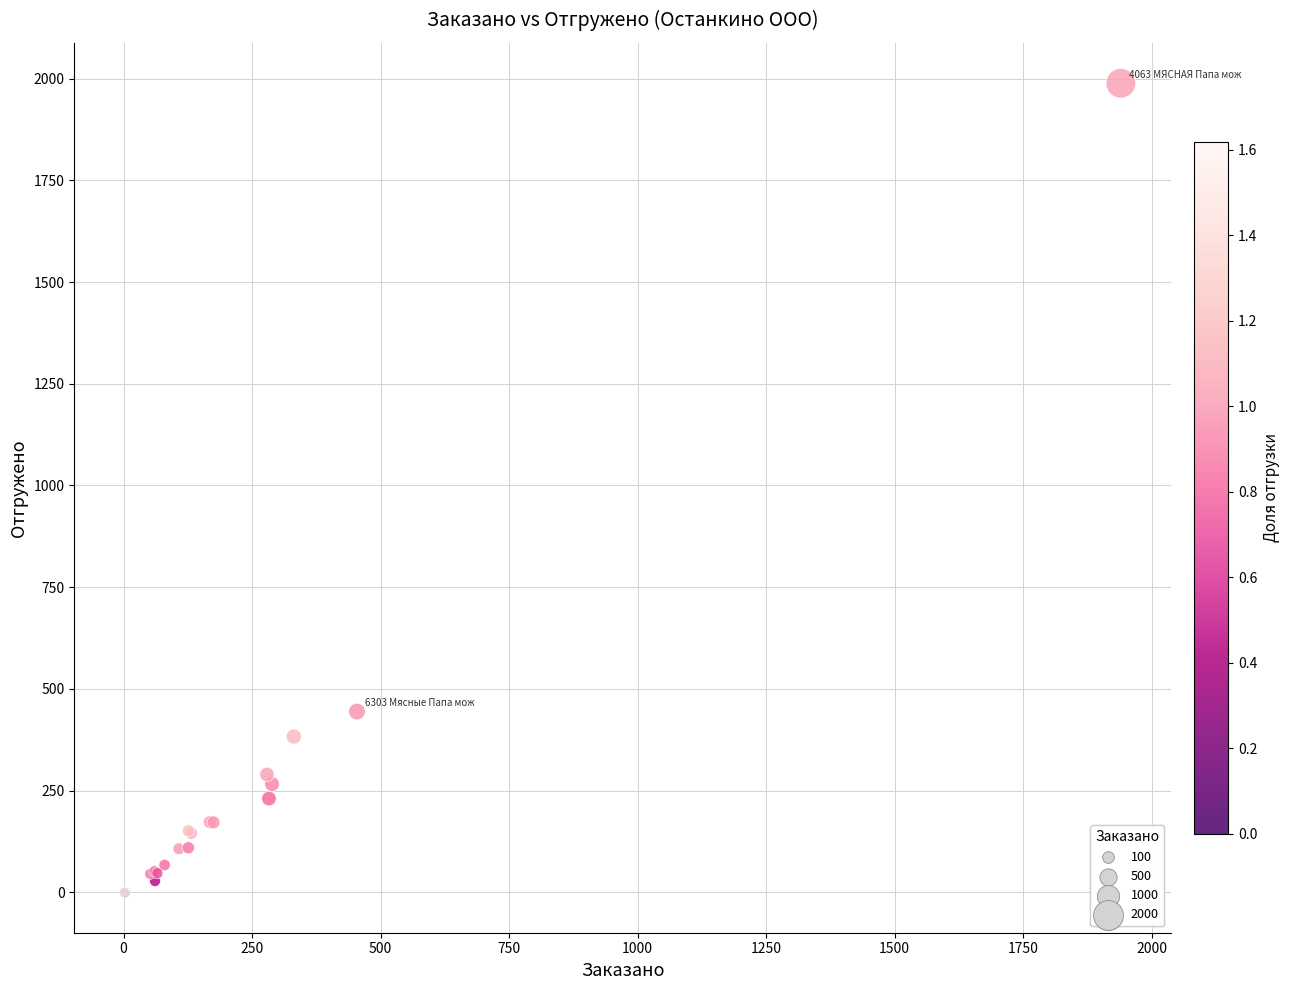

What Y value in the scatter plot is closest to 994?

444.1